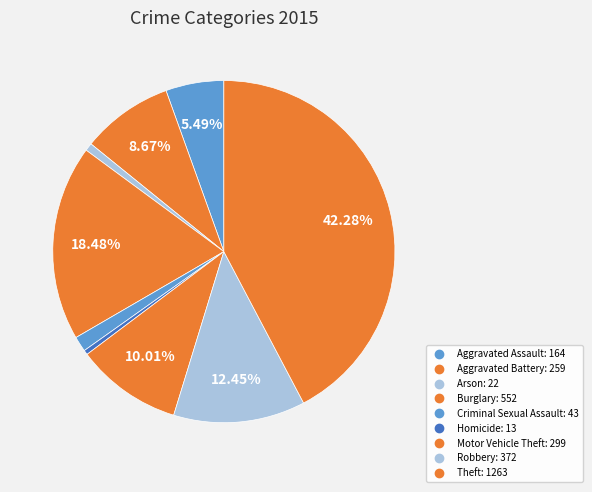

How many slices are in this pie chart?

9